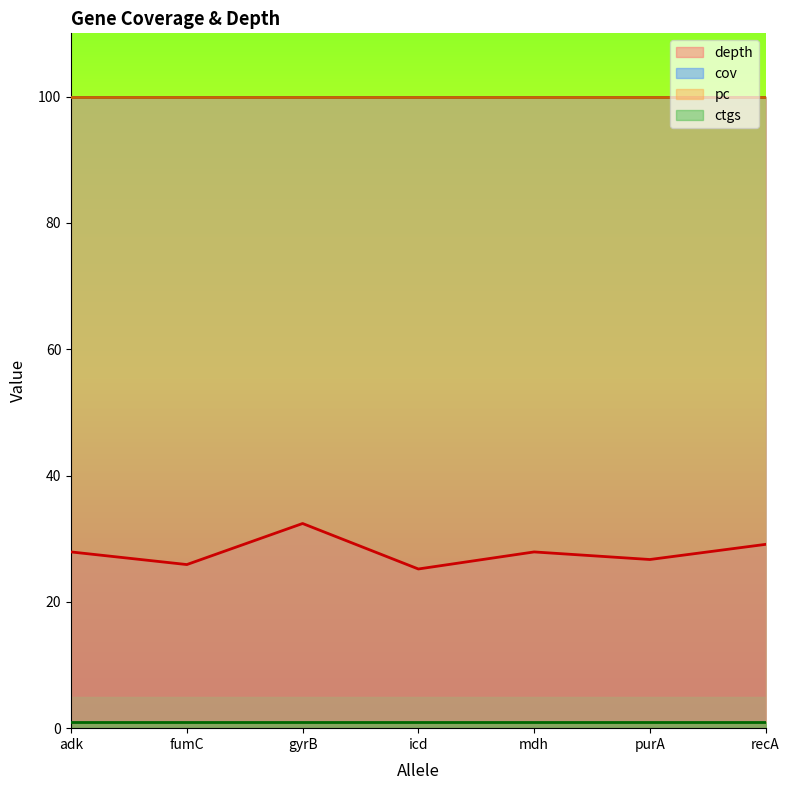

Is the value of pc at 6 greater than the value of depth at 15?

Yes